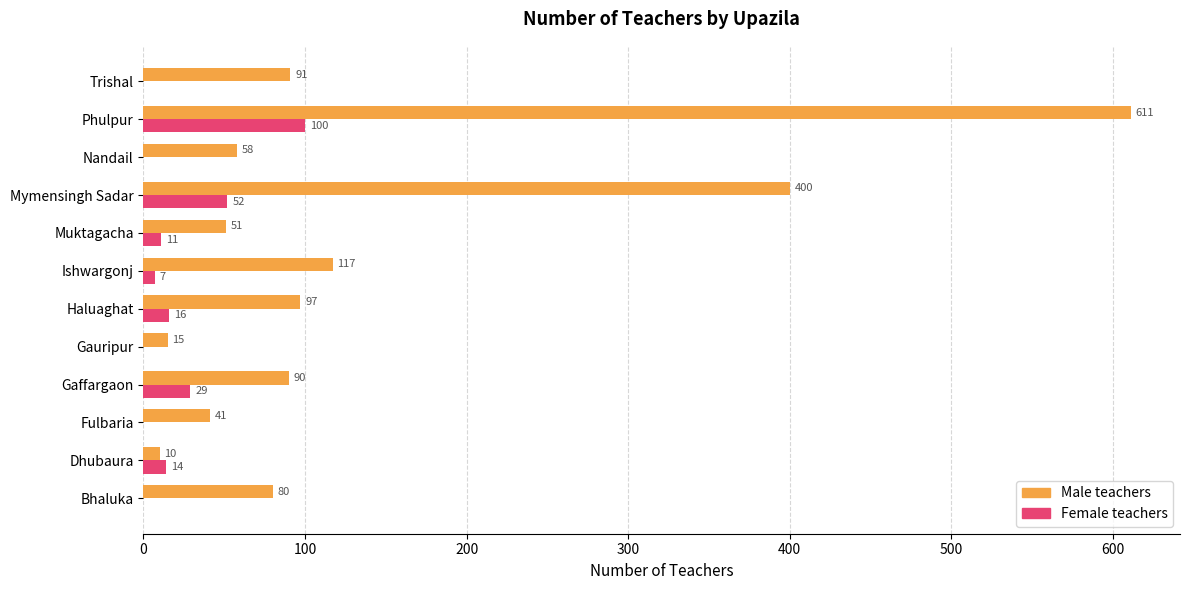

Where is Male teachers nearest to the value 310?

Mymensingh Sadar